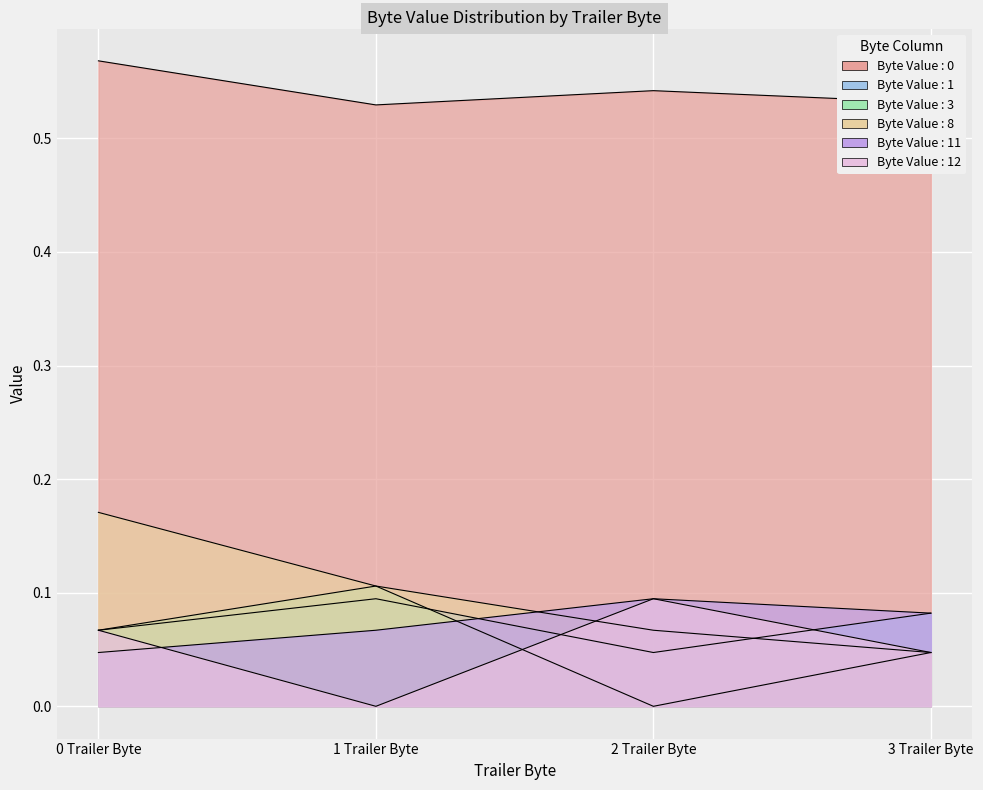

What is the approximate value of Byte Value : 11 at 3 Trailer Byte?

0.1